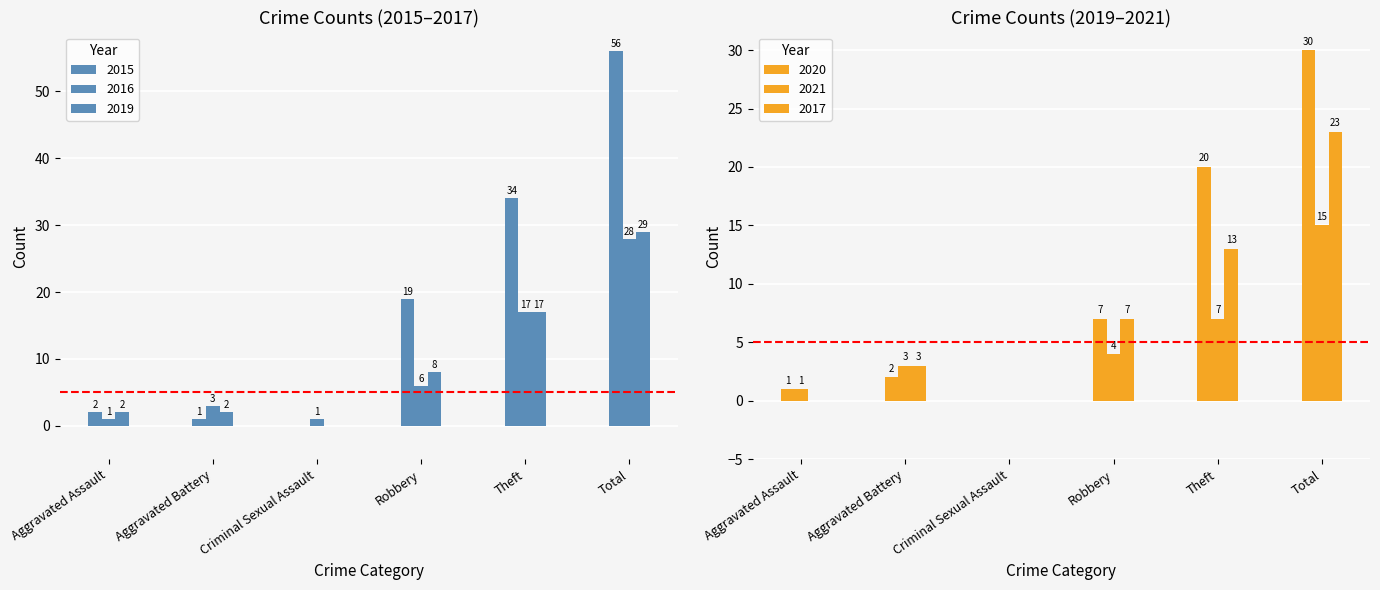

How many bars are there in total?

36